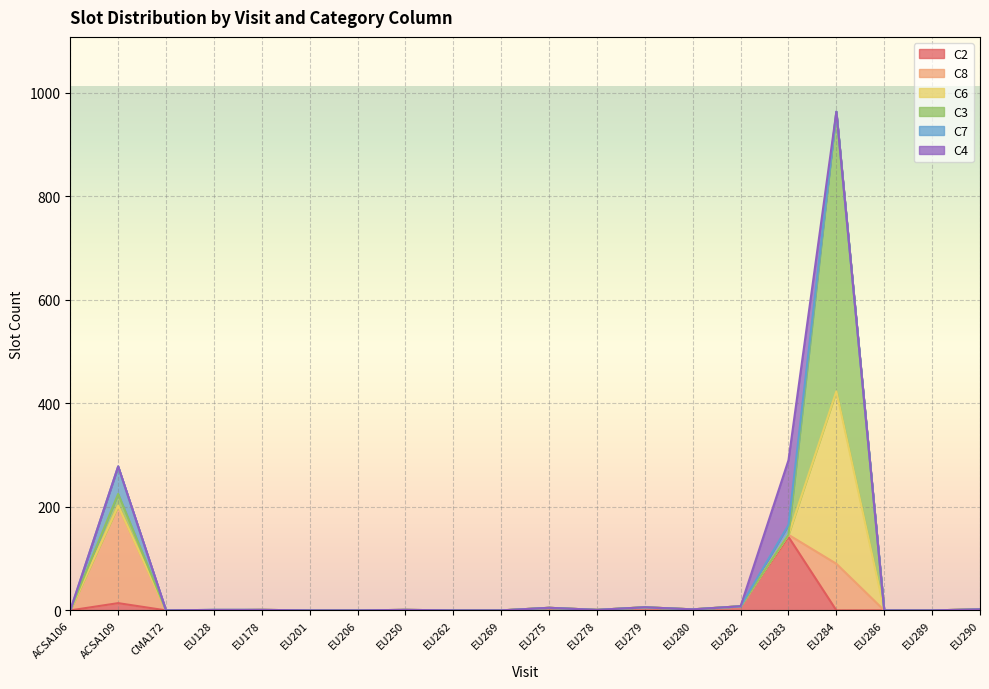

What is the label of the 20th point from the right?

ACSA106